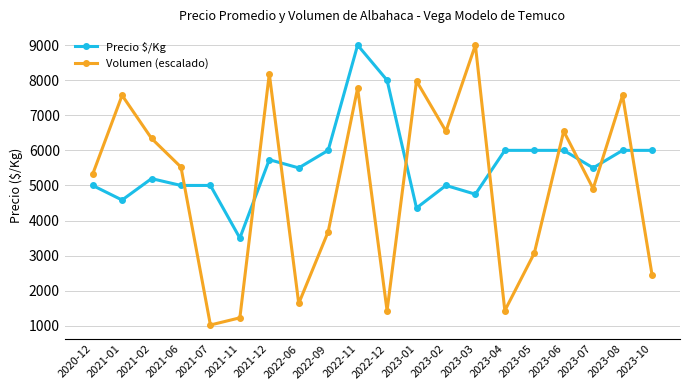

In Volumen (escalado), how many points are lower than both neighbors (excluding endpoints)?

6